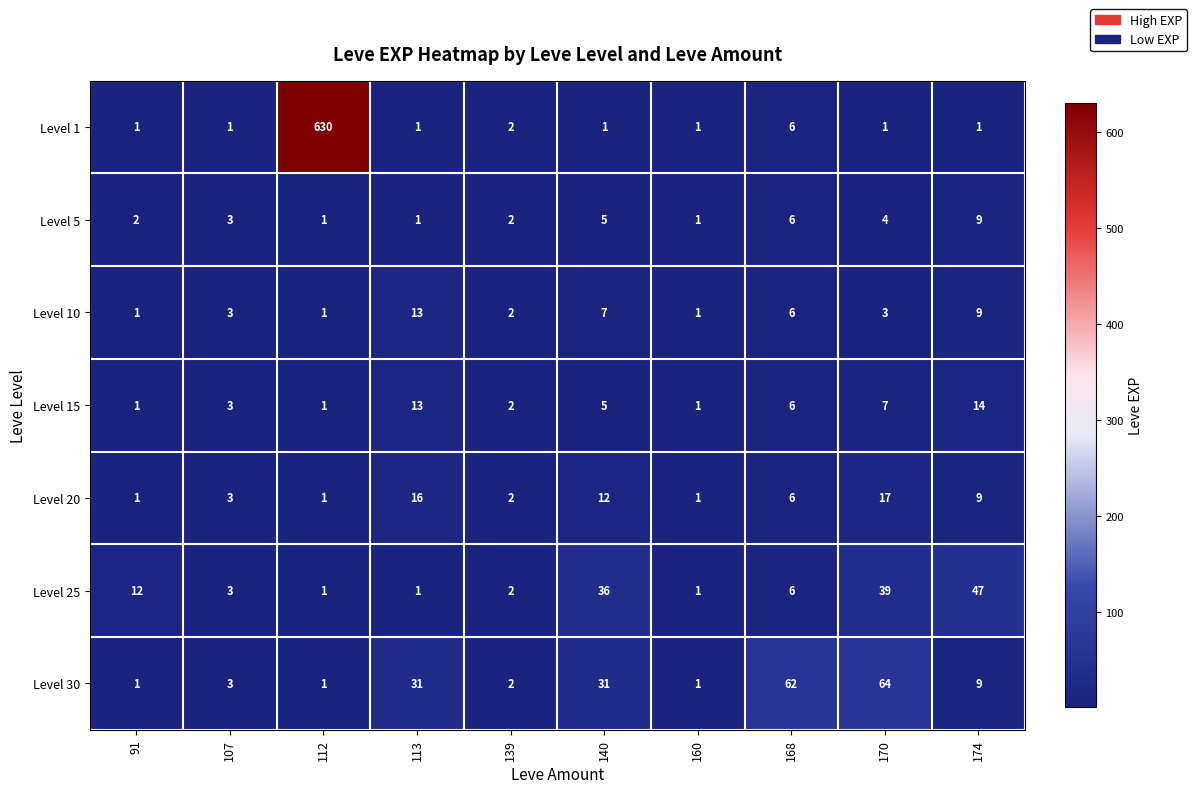

Is it true that Level 5 equals 1 at 112?

True